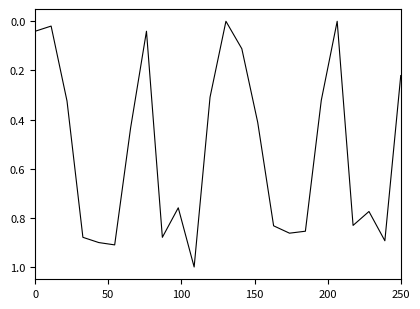

What is the difference between the maximum and minimum values?

1.0